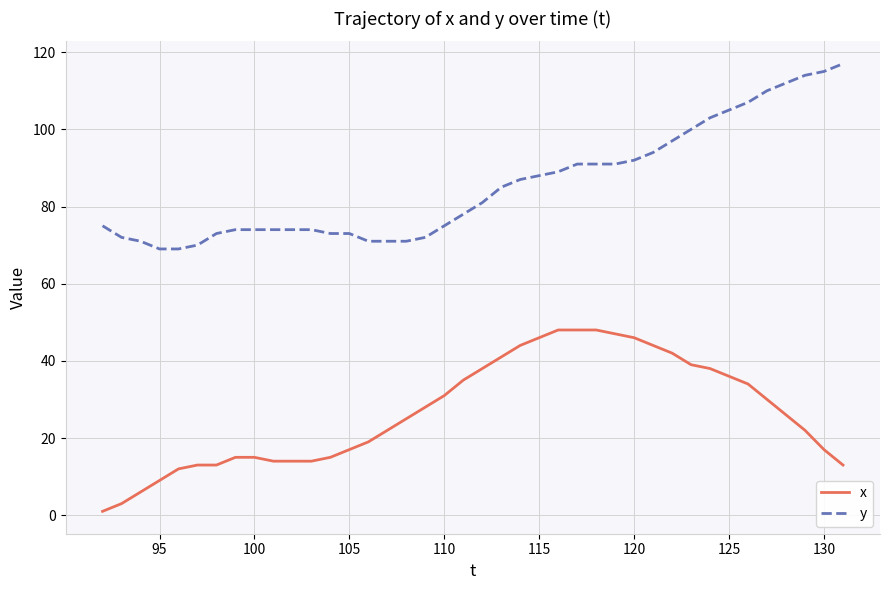

List the series in order of their overall mean, highest first.

y, x